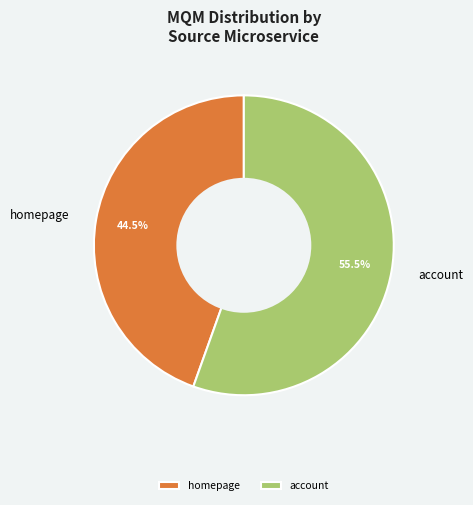

Do homepage and account together represent more than half of the pie?

Yes